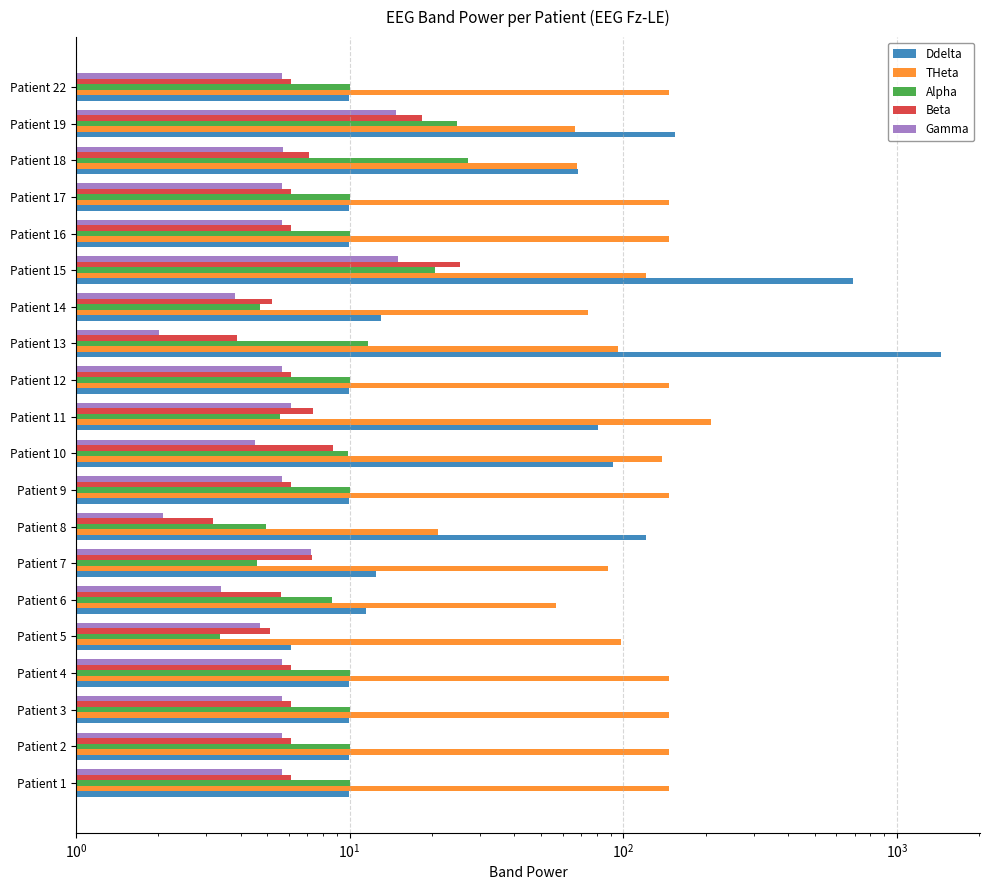

How many groups of bars are there?

20